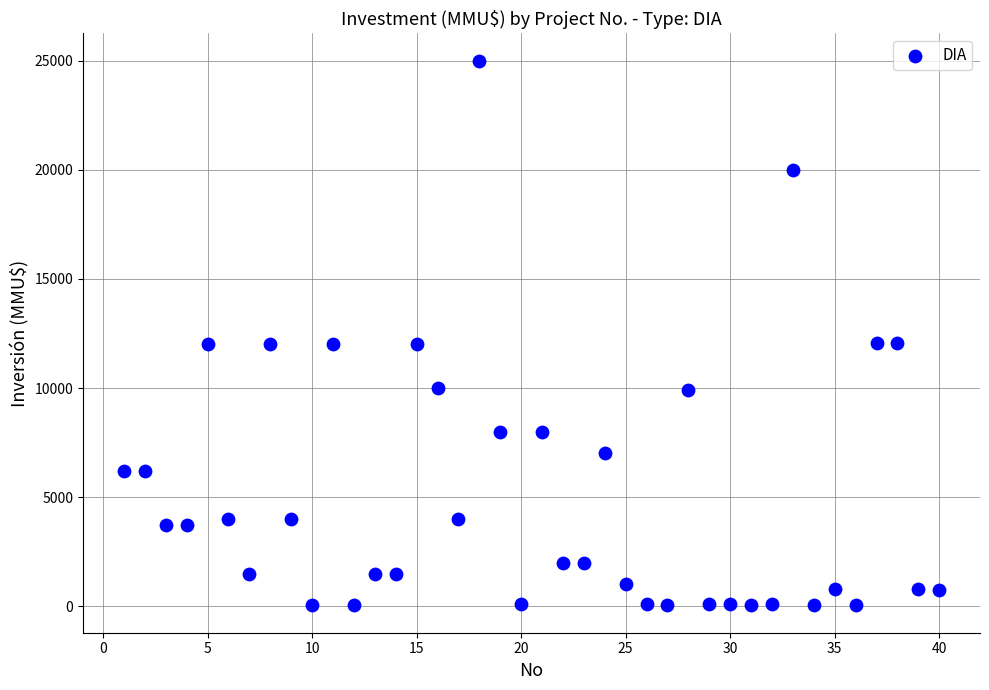

What is the range of X values (max minus min)?

39